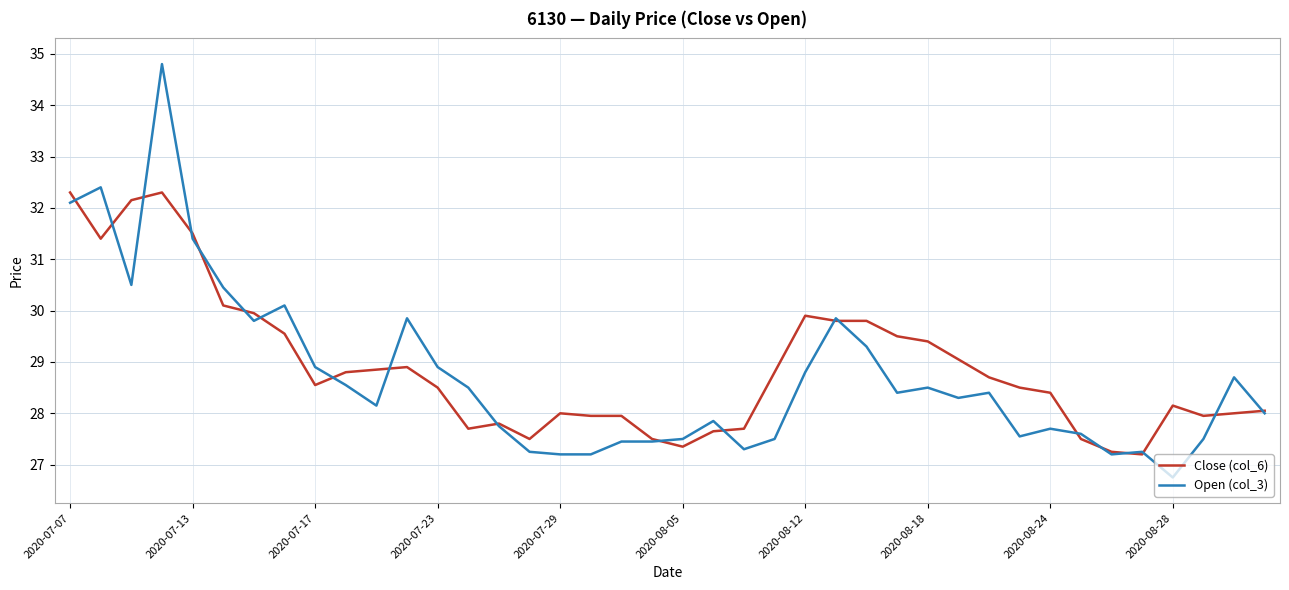

What is the maximum value for Close (col_6)?

32.3